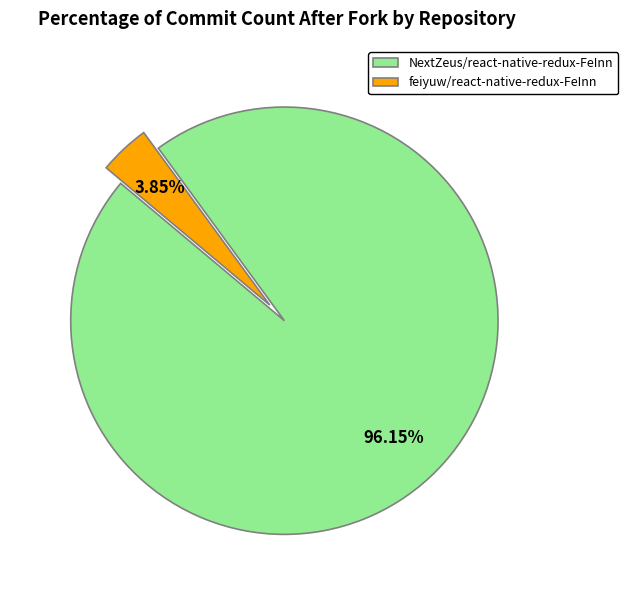

How many segments does this pie chart have?

2